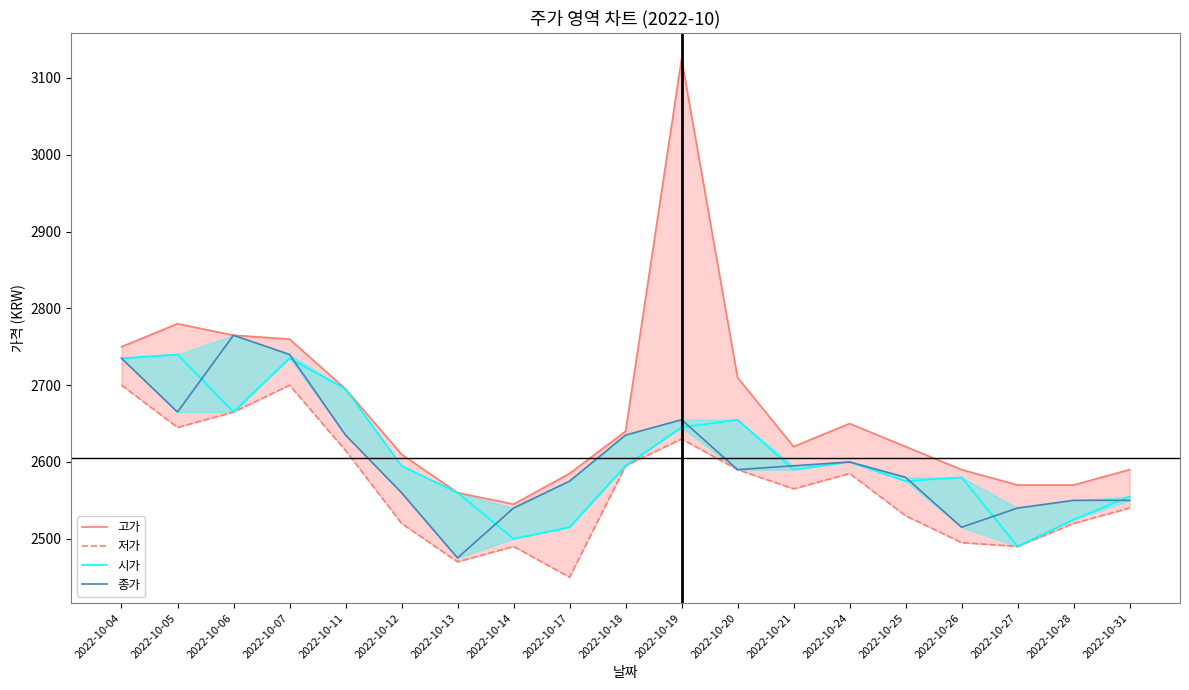

Which series changed the most between 2022-10-05 and 2022-10-20?

시가